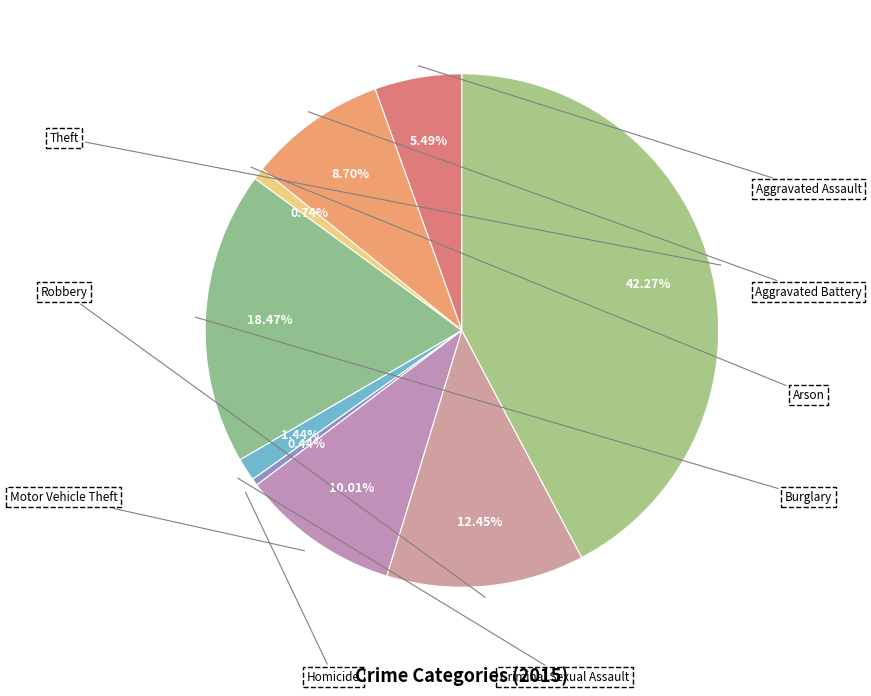

Rank the categories by value from highest to lowest.

Theft, Burglary, Robbery, Motor Vehicle Theft, Aggravated Battery, Aggravated Assault, Criminal Sexual Assault, Arson, Homicide